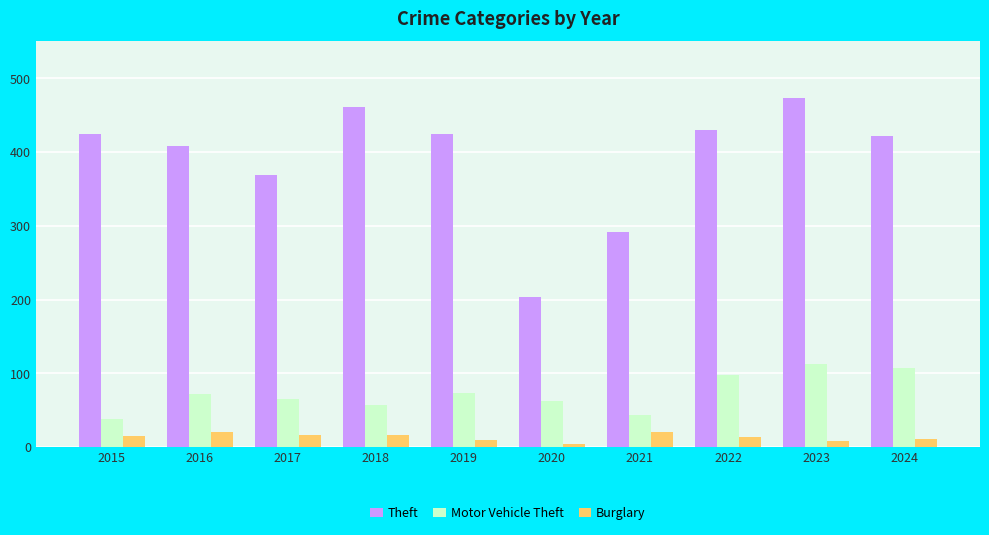

The Theft series shows 229 at 2019. True or false?

False